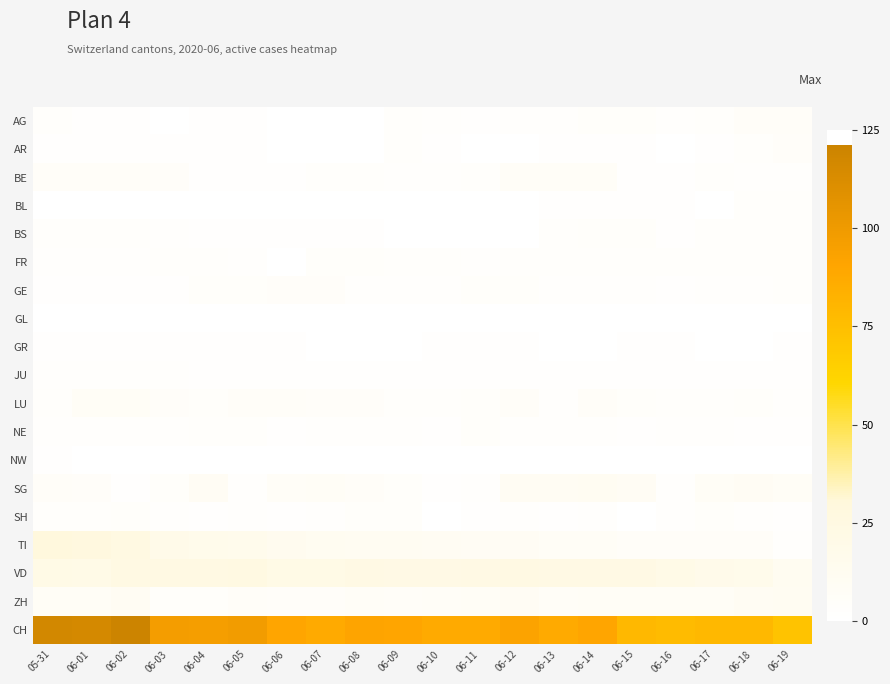

Reading right to left, extract all data points from this chart.

AG: 06-19=6	06-18=6	06-17=3	06-16=2	06-15=4	06-14=4	06-13=2	06-12=2	06-11=1	06-10=2	06-09=3	06-08=0	06-07=0	06-06=0	06-05=1	06-04=1	06-03=0	06-02=1	06-01=1	05-31=3
AR: 06-19=5	06-18=3	06-17=1	06-16=0	06-15=1	06-14=1	06-13=1	06-12=0	06-11=0	06-10=1	06-09=3	06-08=0	06-07=0	06-06=0	06-05=1	06-04=1	06-03=1	06-02=1	06-01=1	05-31=1
BE: 06-19=2	06-18=2	06-17=3	06-16=1	06-15=1	06-14=7	06-13=7	06-12=7	06-11=3	06-10=2	06-09=2	06-08=3	06-07=3	06-06=1	06-05=1	06-04=1	06-03=5	06-02=6	06-01=6	05-31=6
BL: 06-19=3	06-18=3	06-17=0	06-16=1	06-15=1	06-14=1	06-13=1	06-12=0	06-11=0	06-10=0	06-09=0	06-08=0	06-07=0	06-06=0	06-05=0	06-04=0	06-03=0	06-02=0	06-01=0	05-31=0
BS: 06-19=3	06-18=3	06-17=3	06-16=1	06-15=4	06-14=4	06-13=3	06-12=0	06-11=0	06-10=0	06-09=0	06-08=1	06-07=1	06-06=1	06-05=1	06-04=1	06-03=2	06-02=3	06-01=3	05-31=3
FR: 06-19=3	06-18=3	06-17=3	06-16=3	06-15=3	06-14=3	06-13=3	06-12=3	06-11=2	06-10=3	06-09=3	06-08=4	06-07=4	06-06=0	06-05=2	06-04=3	06-03=3	06-02=2	06-01=2	05-31=2
GE: 06-19=3	06-18=2	06-17=2	06-16=1	06-15=2	06-14=2	06-13=2	06-12=4	06-11=4	06-10=2	06-09=2	06-08=2	06-07=5	06-06=5	06-05=4	06-04=4	06-03=1	06-02=1	06-01=1	05-31=1
GL: 06-19=0	06-18=0	06-17=0	06-16=0	06-15=0	06-14=0	06-13=0	06-12=0	06-11=0	06-10=0	06-09=0	06-08=0	06-07=0	06-06=0	06-05=0	06-04=0	06-03=0	06-02=0	06-01=0	05-31=0
GR: 06-19=1	06-18=0	06-17=0	06-16=1	06-15=1	06-14=0	06-13=0	06-12=1	06-11=1	06-10=1	06-09=0	06-08=0	06-07=0	06-06=1	06-05=1	06-04=1	06-03=1	06-02=1	06-01=1	05-31=1
JU: 06-19=1	06-18=1	06-17=1	06-16=1	06-15=1	06-14=1	06-13=1	06-12=1	06-11=1	06-10=1	06-09=1	06-08=1	06-07=1	06-06=1	06-05=1	06-04=1	06-03=2	06-02=2	06-01=2	05-31=2
LU: 06-19=2	06-18=4	06-17=3	06-16=3	06-15=4	06-14=6	06-13=2	06-12=6	06-11=4	06-10=3	06-09=3	06-08=5	06-07=5	06-06=6	06-05=6	06-04=4	06-03=5	06-02=8	06-01=8	05-31=3
NE: 06-19=1	06-18=1	06-17=2	06-16=2	06-15=1	06-14=2	06-13=2	06-12=2	06-11=4	06-10=1	06-09=2	06-08=2	06-07=2	06-06=1	06-05=3	06-04=3	06-03=2	06-02=2	06-01=2	05-31=2
NW: 06-19=0	06-18=0	06-17=0	06-16=0	06-15=0	06-14=0	06-13=0	06-12=0	06-11=0	06-10=0	06-09=0	06-08=0	06-07=0	06-06=0	06-05=0	06-04=0	06-03=0	06-02=0	06-01=0	05-31=1
SG: 06-19=8	06-18=9	06-17=8	06-16=2	06-15=9	06-14=11	06-13=10	06-12=10	06-11=2	06-10=1	06-09=4	06-08=6	06-07=8	06-06=7	06-05=2	06-04=9	06-03=4	06-02=1	06-01=5	05-31=6
SH: 06-19=1	06-18=2	06-17=4	06-16=2	06-15=0	06-14=2	06-13=1	06-12=2	06-11=1	06-10=0	06-09=4	06-08=4	06-07=2	06-06=1	06-05=2	06-04=1	06-03=2	06-02=4	06-01=3	05-31=3
TI: 06-19=2	06-18=6	06-17=6	06-16=6	06-15=6	06-14=8	06-13=8	06-12=9	06-11=9	06-10=10	06-09=11	06-08=11	06-07=12	06-06=14	06-05=16	06-04=17	06-03=19	06-02=25	06-01=27	05-31=29
VD: 06-19=12	06-18=17	06-17=18	06-16=20	06-15=23	06-14=23	06-13=23	06-12=24	06-11=23	06-10=22	06-09=22	06-08=23	06-07=21	06-06=21	06-05=25	06-04=24	06-03=24	06-02=24	06-01=20	05-31=21
ZH: 06-19=11	06-18=10	06-17=8	06-16=8	06-15=8	06-14=8	06-13=7	06-12=9	06-11=8	06-10=7	06-09=6	06-08=7	06-07=5	06-06=5	06-05=6	06-04=4	06-03=4	06-02=10	06-01=8	05-31=8
CH: 06-19=72	06-18=79	06-17=79	06-16=77	06-15=79	06-14=90	06-13=87	06-12=92	06-11=87	06-10=87	06-09=90	06-08=91	06-07=87	06-06=90	06-05=98	06-04=96	06-03=97	06-02=121	06-01=116	05-31=117